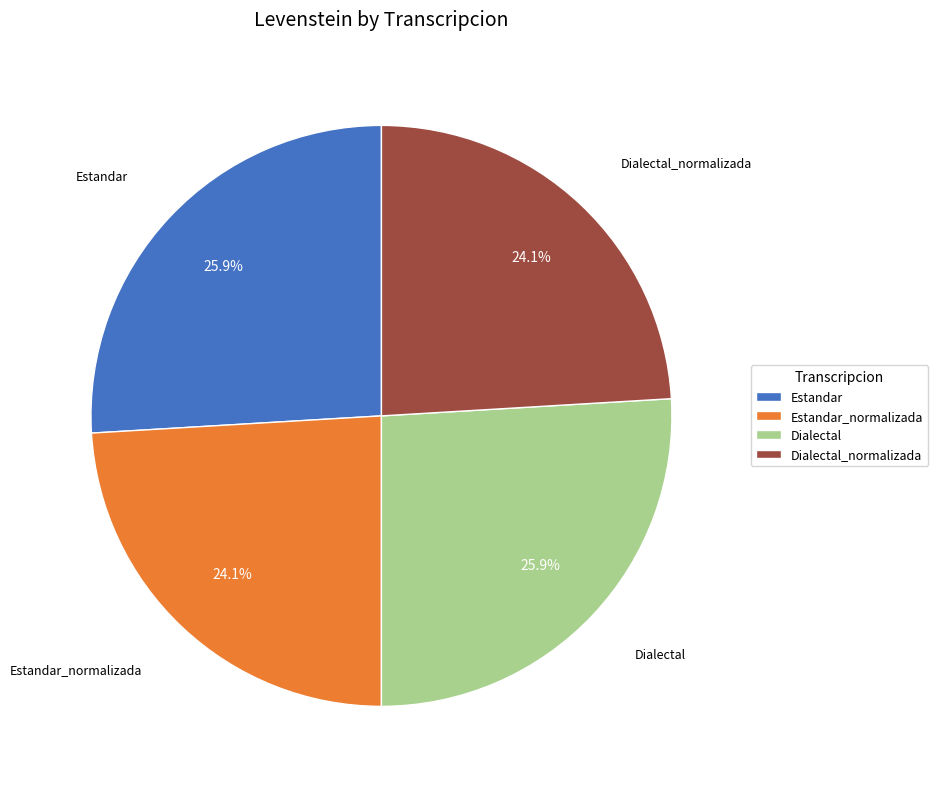

To the nearest percent, what is the difference between the Estandar and Dialectal_normalizada slice percentages?

2%